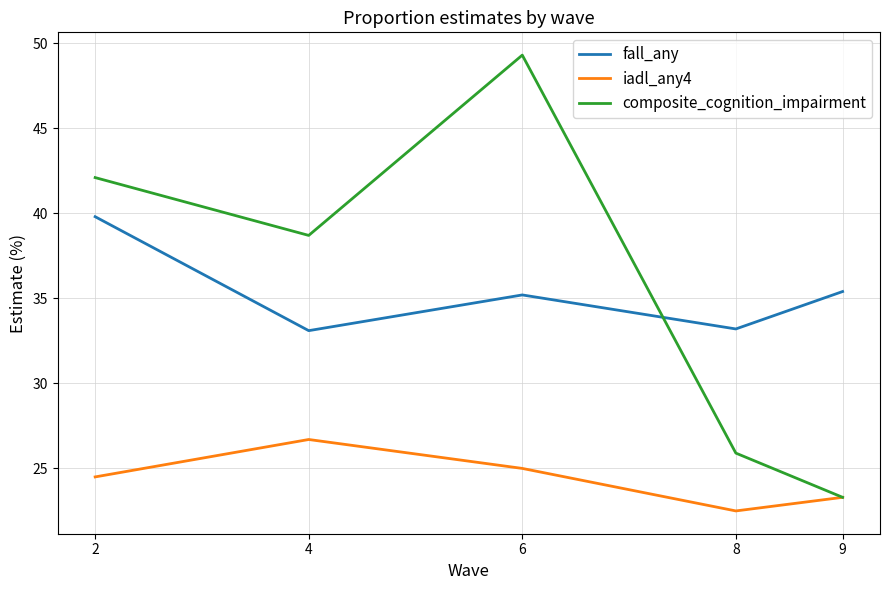

Read the iadl_any4 value at 9.

23.3